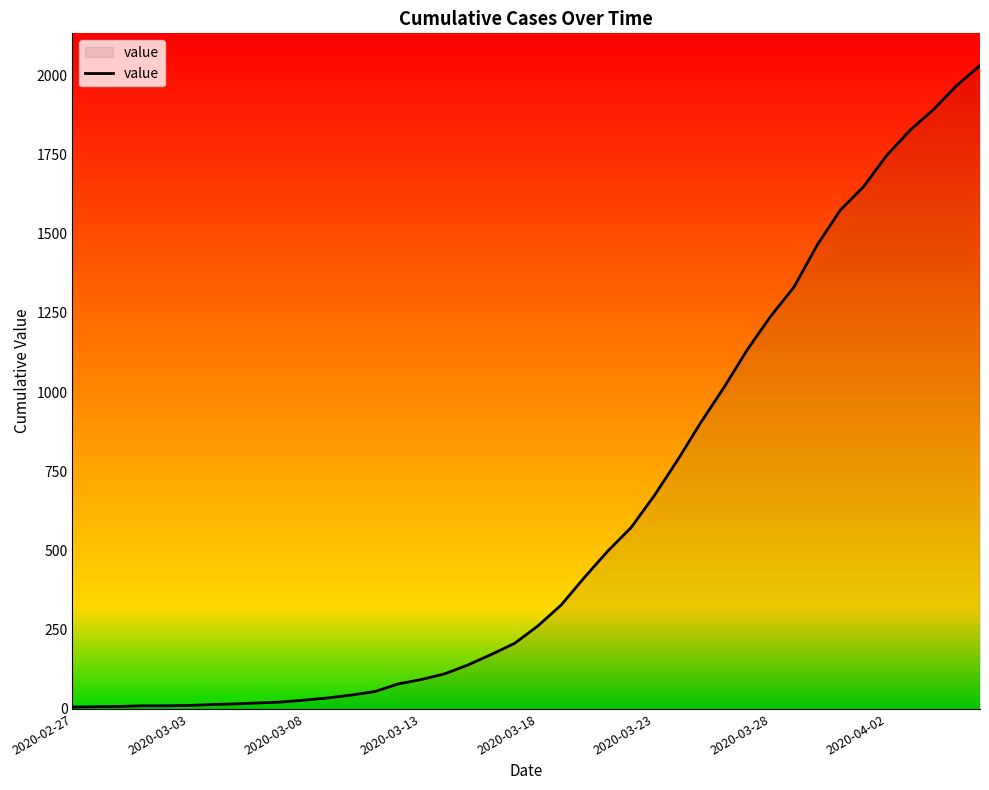

What is the difference between the maximum and minimum values?

2025